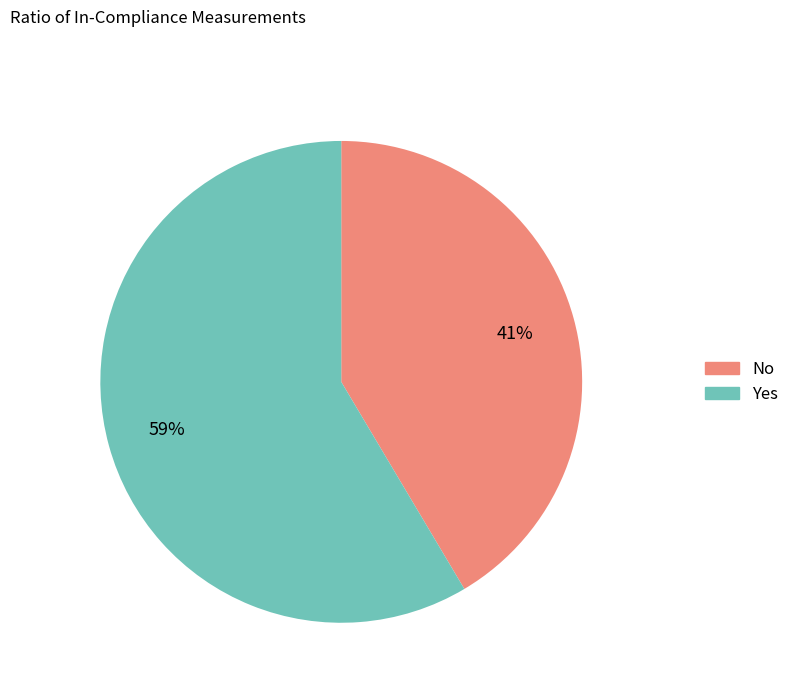

To the nearest percent, what percentage of the pie is Yes?

59%